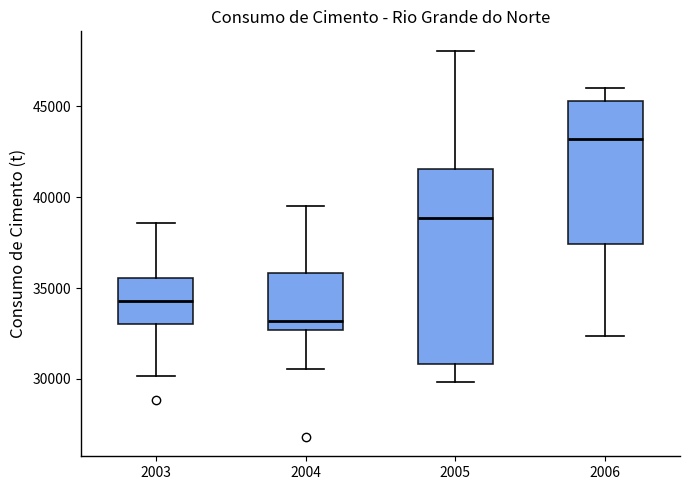

Where does the upper whisker of the box at x = 2005 end on the y-axis? The values are not printed on the chart, so give them approximately, as read against the axis.

48000